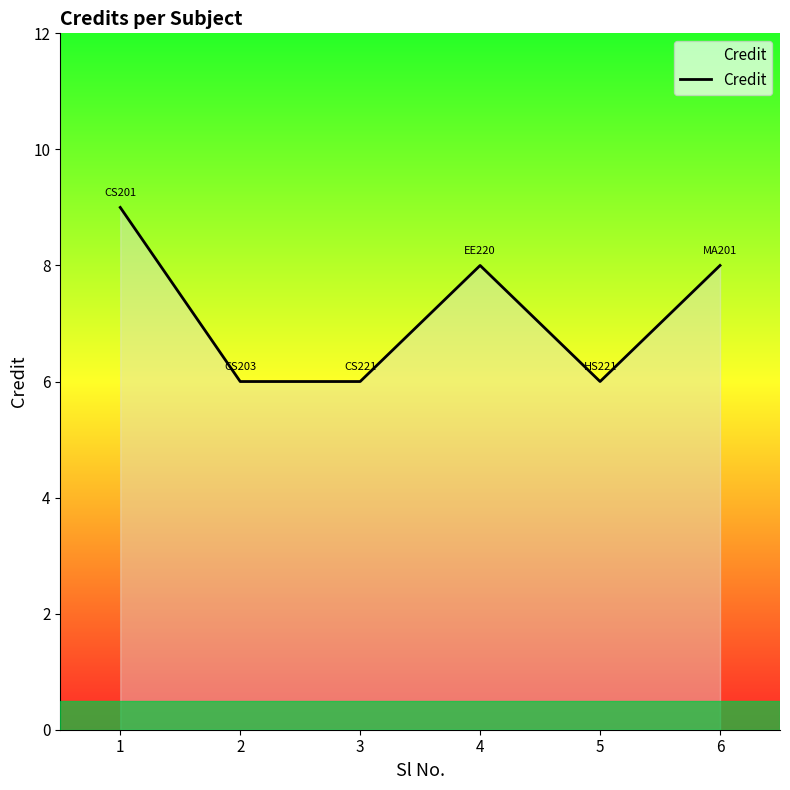

What is the greatest value displayed?

9